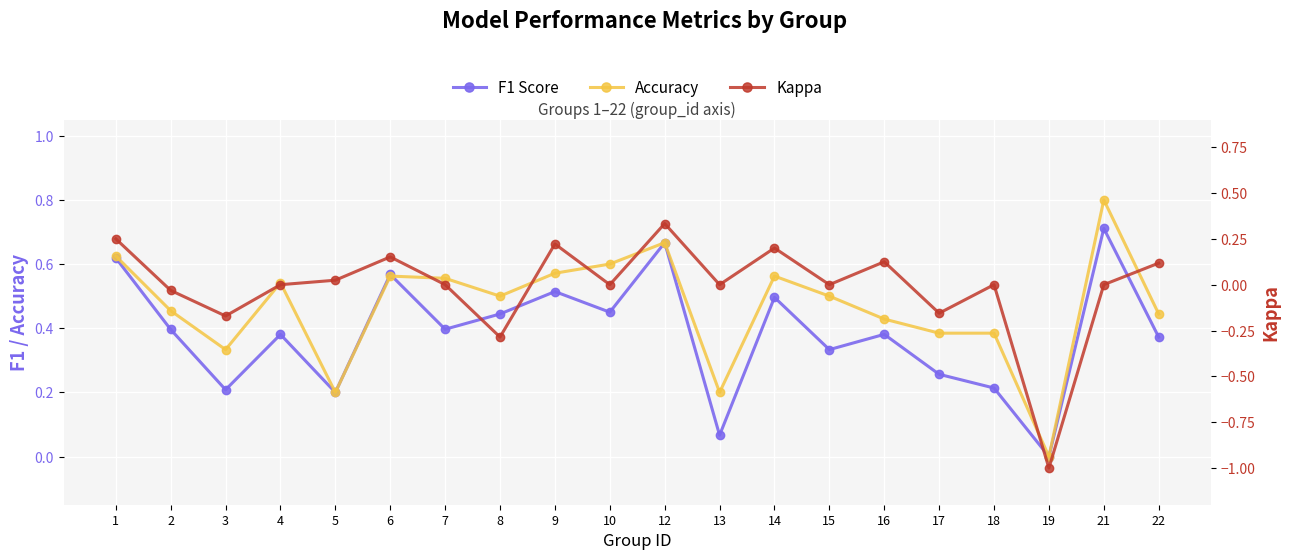

True or false: F1 Score and Kappa cross at least once.

False